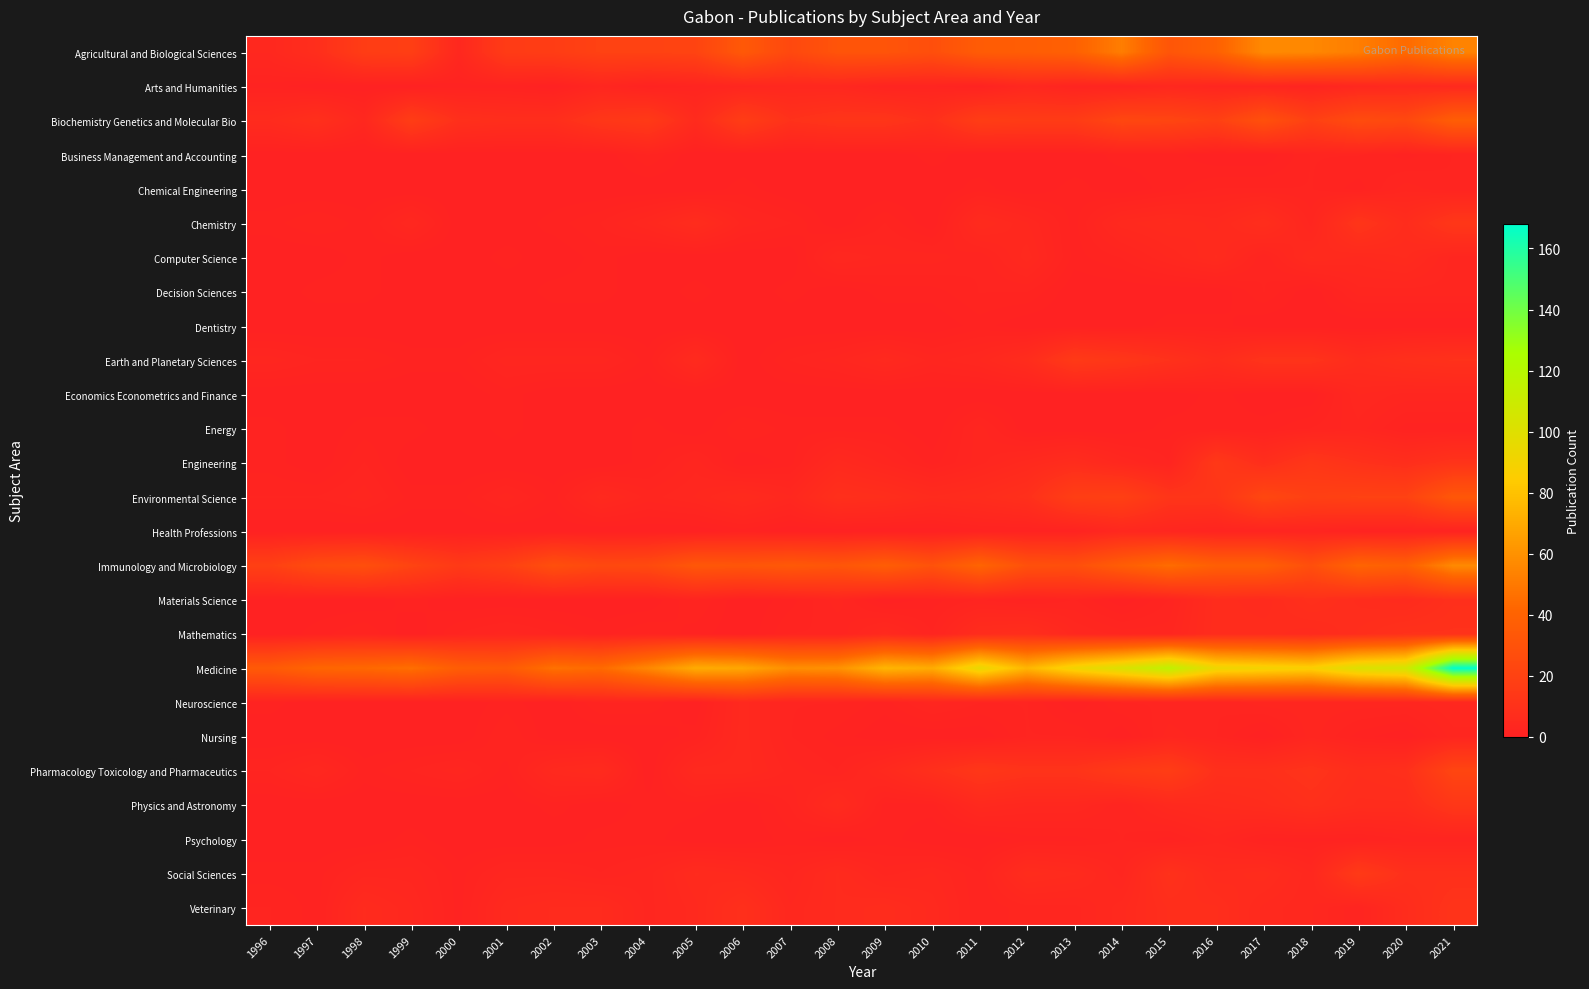

Which series changed the most between 1998 and 2015?

Medicine